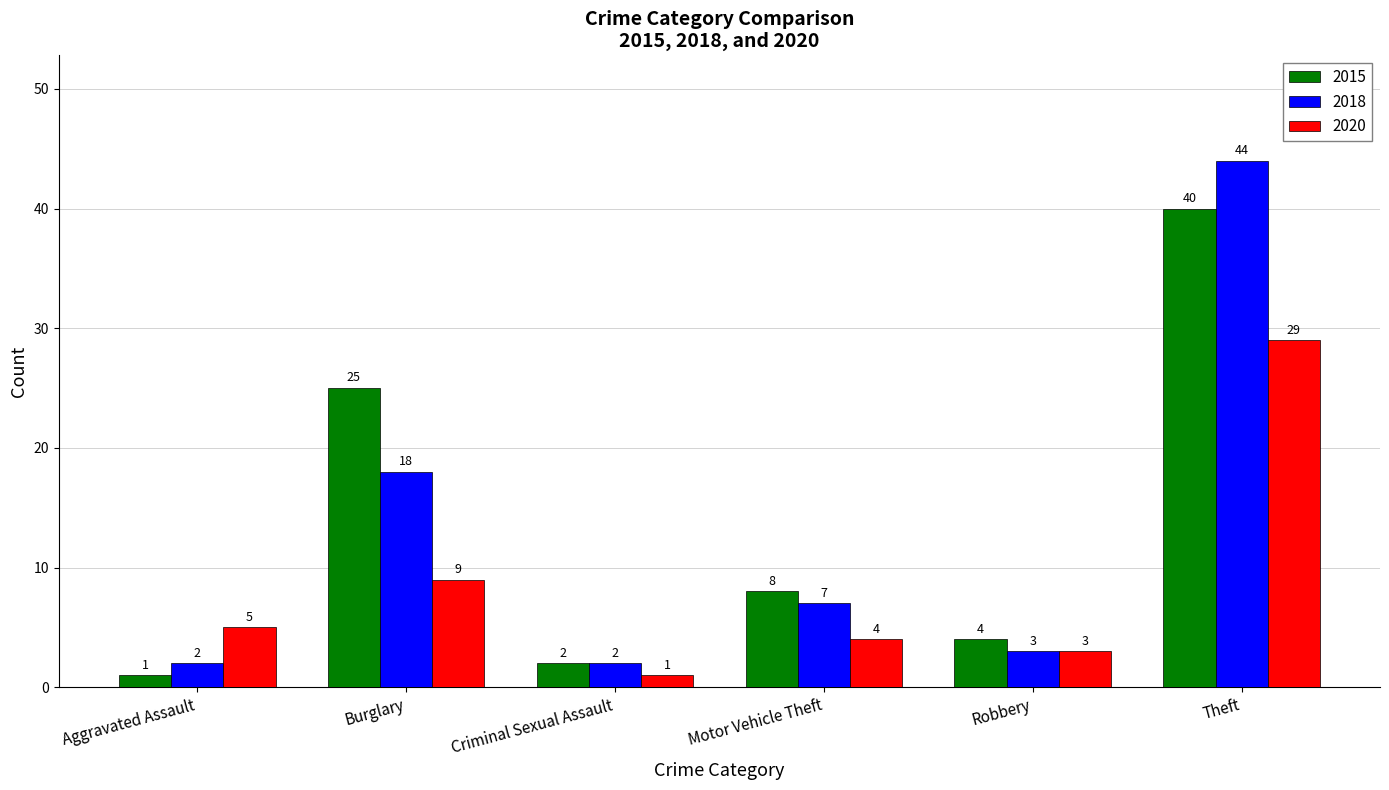

At which label does 2020 reach its minimum?

Criminal Sexual Assault